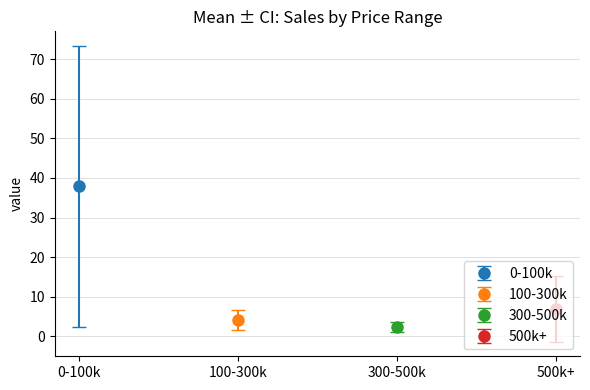

What is the minimum value shown in the chart?

1